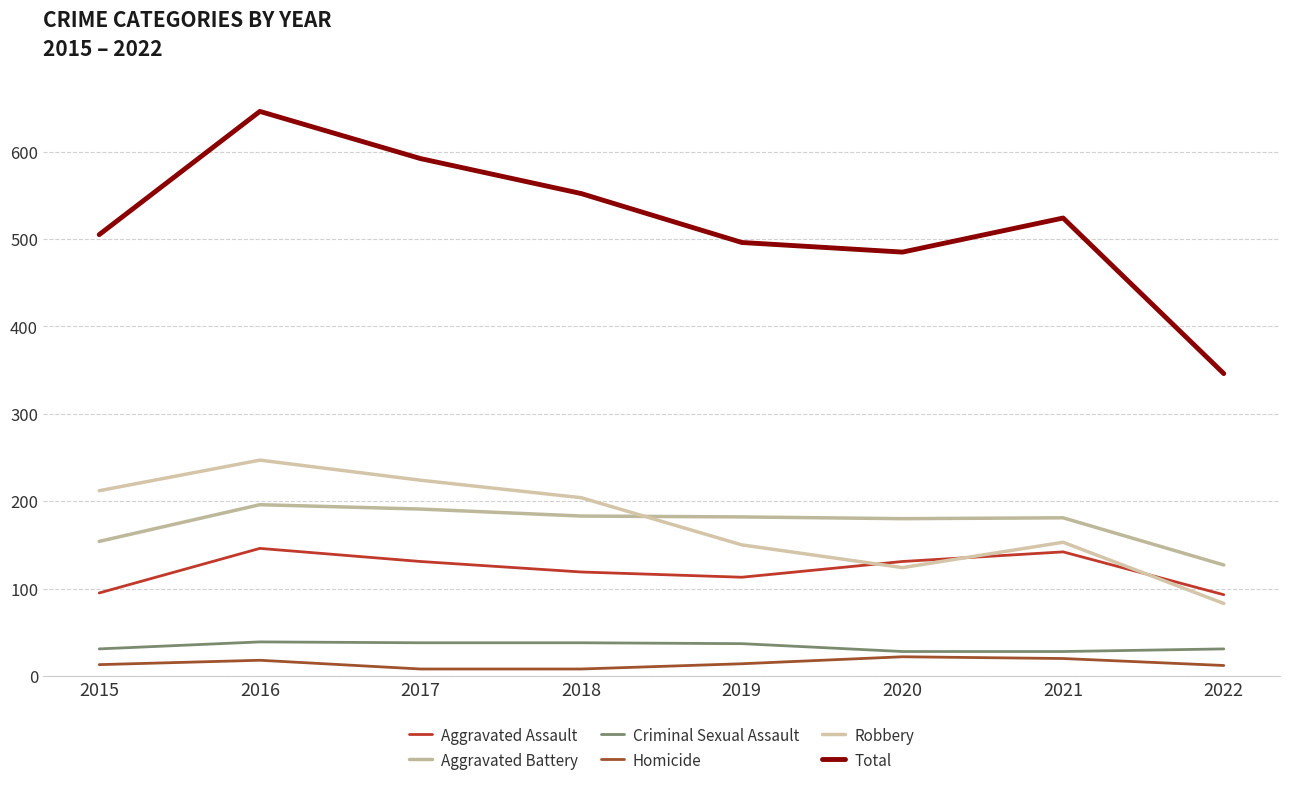

How many lines are shown in the chart?

6